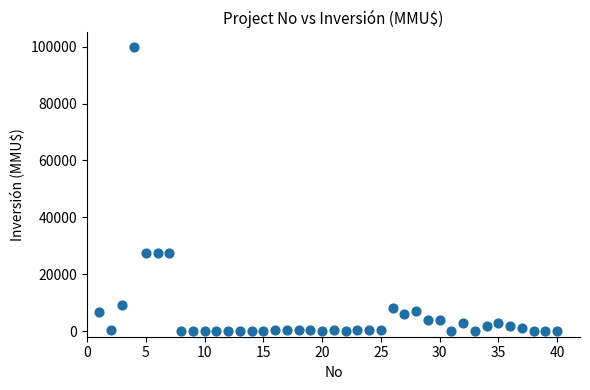

What is the range of X values (max minus min)?

39